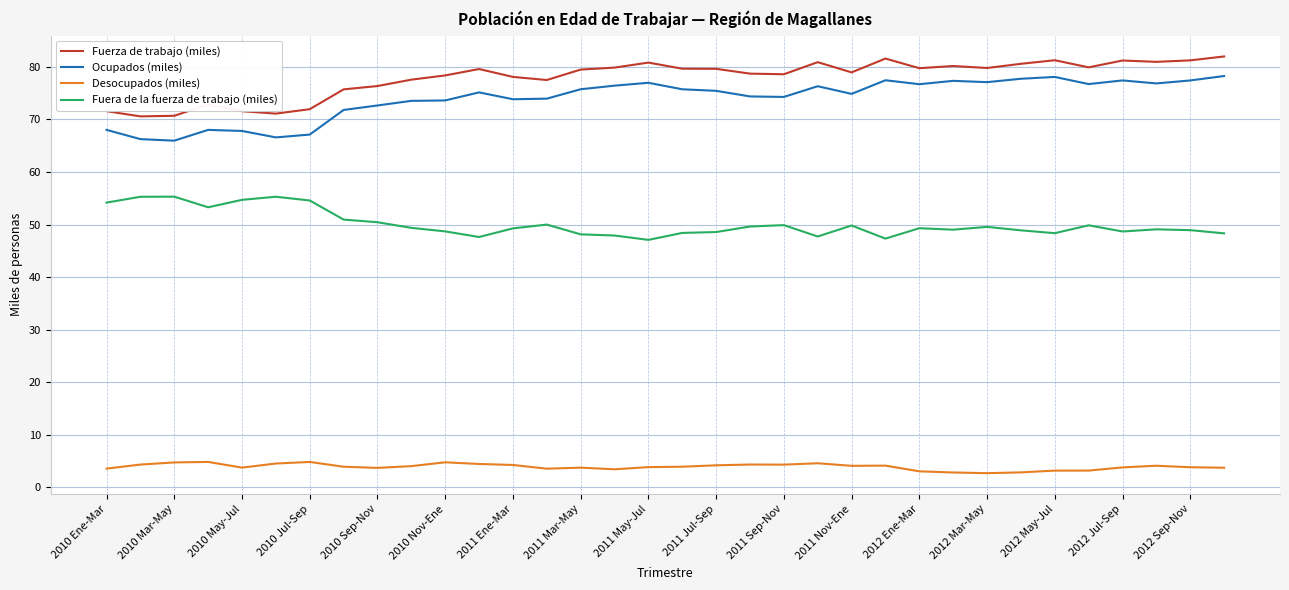

True or false: Fuera de la fuerza de trabajo (miles) and Ocupados (miles) cross at least once.

False